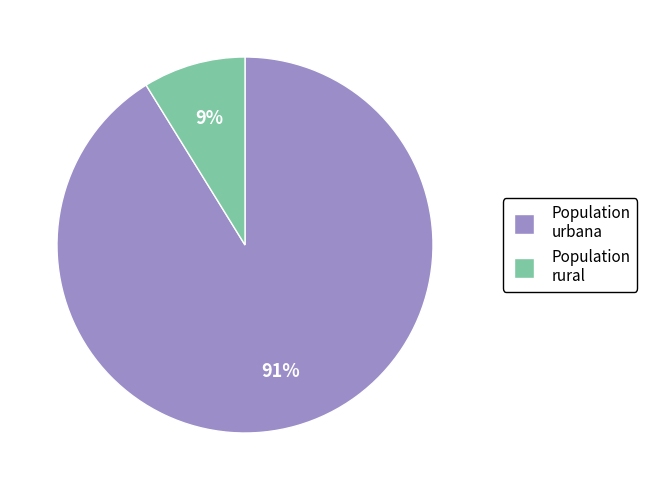

To the nearest percent, what is the difference between the largest and smallest slice percentages?

82%